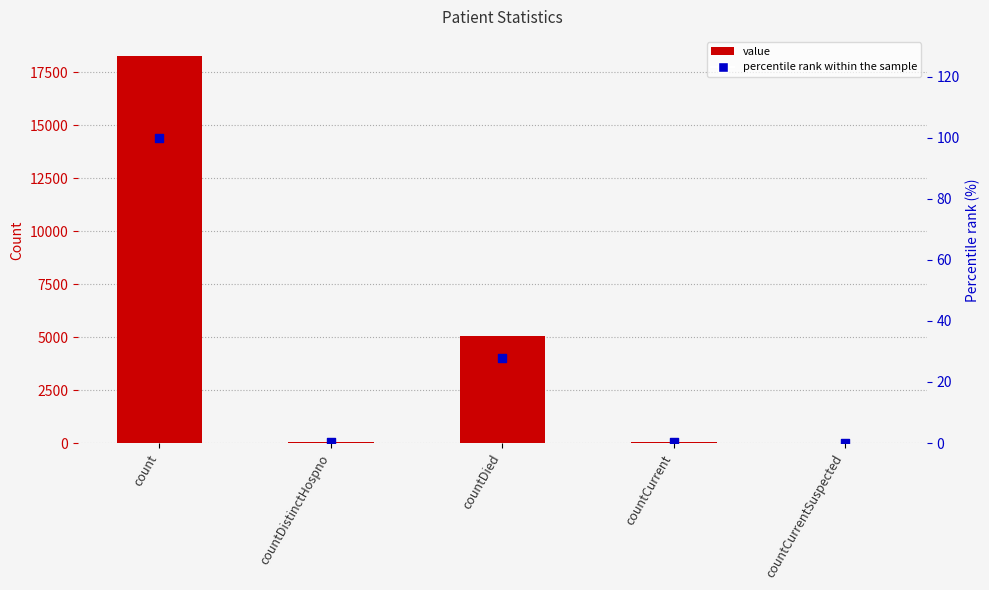

At which category is the sum across all series the highest?

count